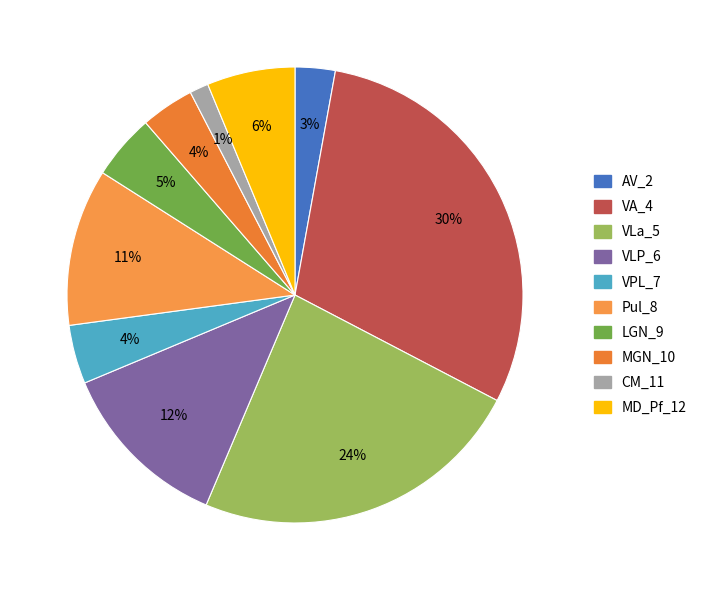

What is the smallest slice in the pie chart?

CM_11